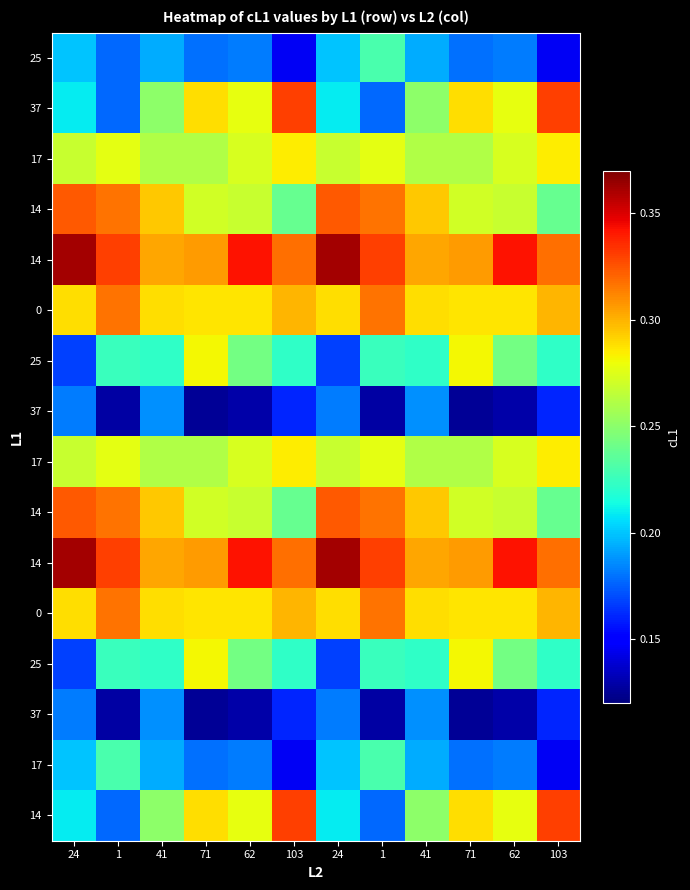

Count the number of categories in the chart.

12